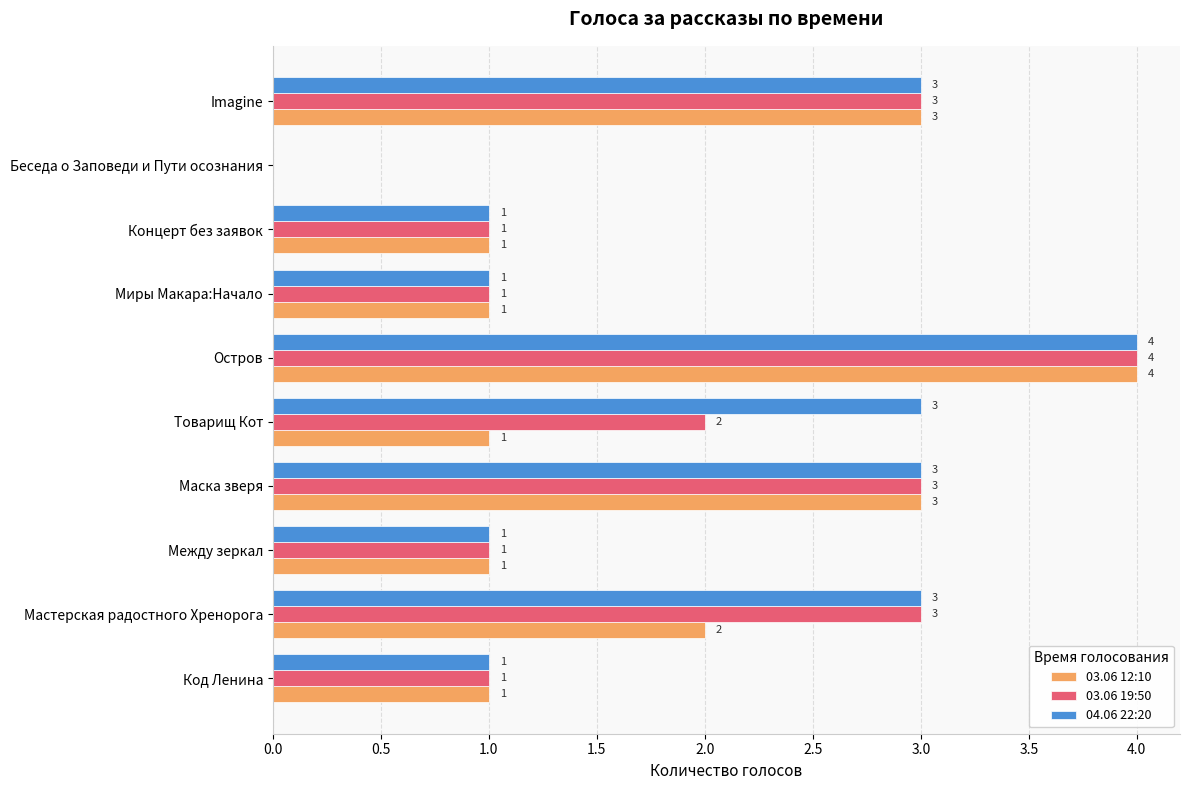

Is it true that 03.06 19:50 equals 3 at Маска зверя?

True